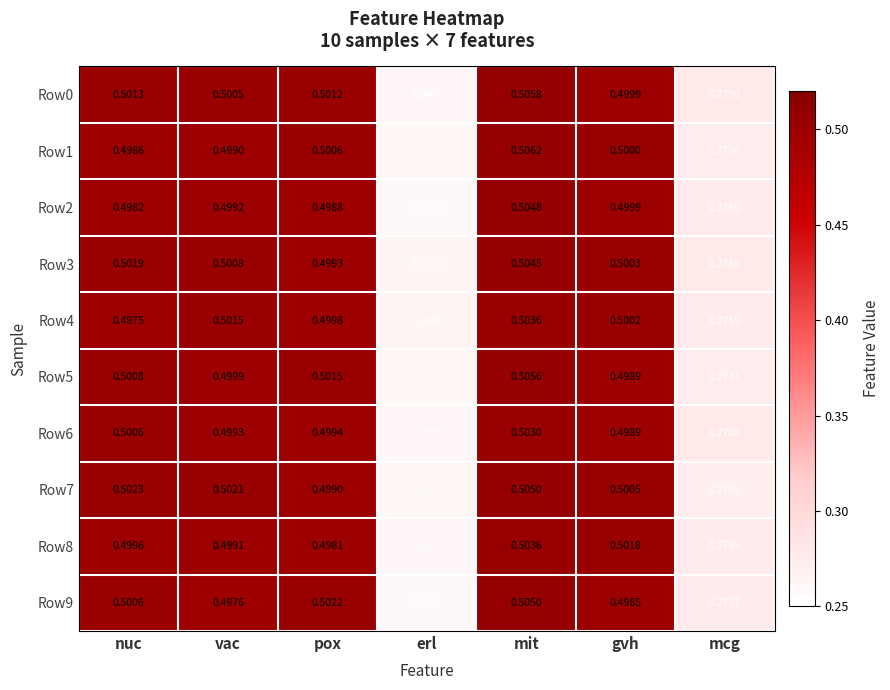

Which series has the largest range (max minus min)?

Row2